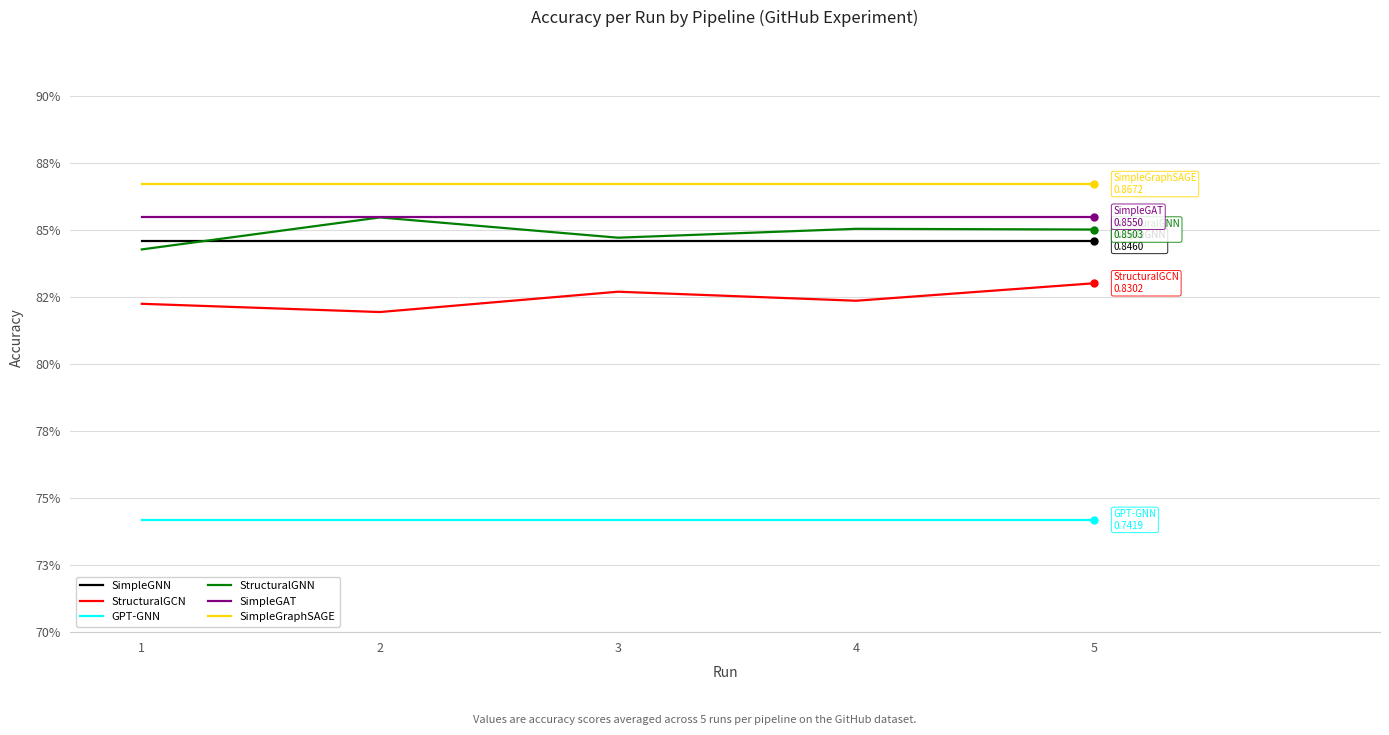

What is the value of the StructuralGCN point at the 3rd from the left?

0.8